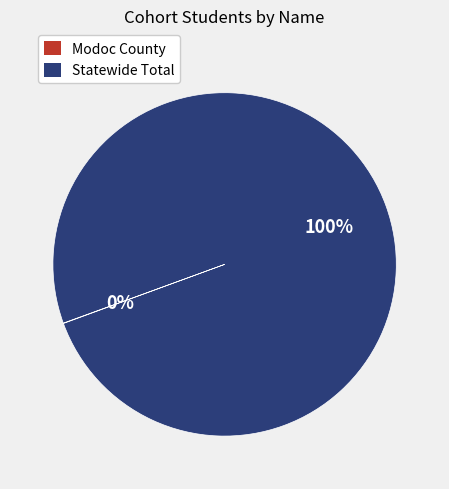

Is it true that Statewide Total is 100% of the pie?

True